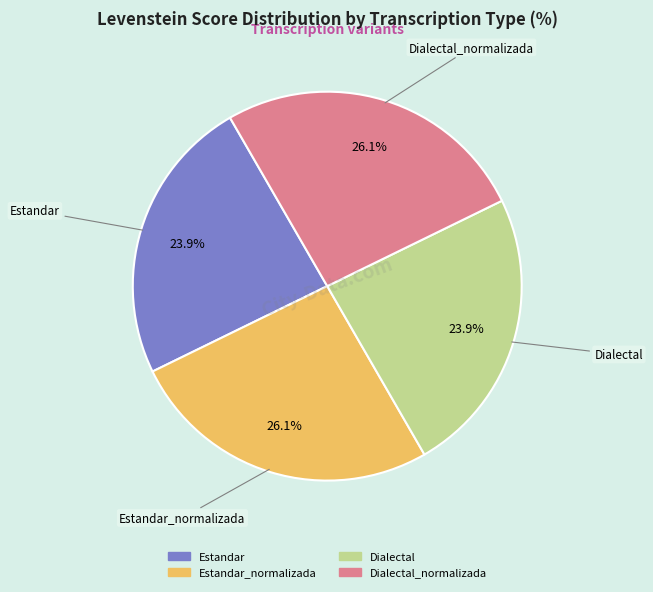

Is there a majority slice in this chart?

No